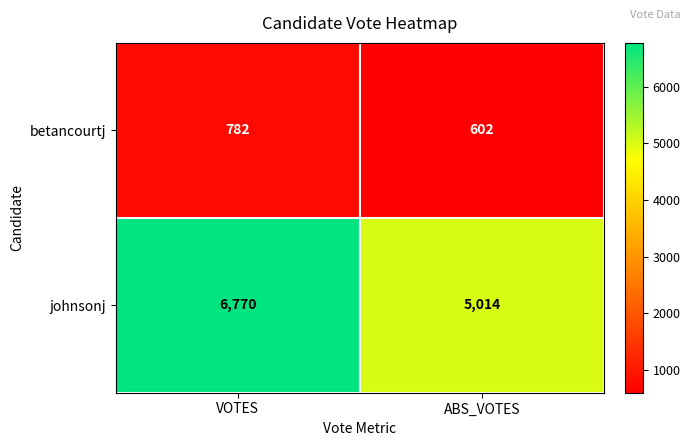

Rank the series by their maximum value, from lowest to highest.

betancourtj, johnsonj